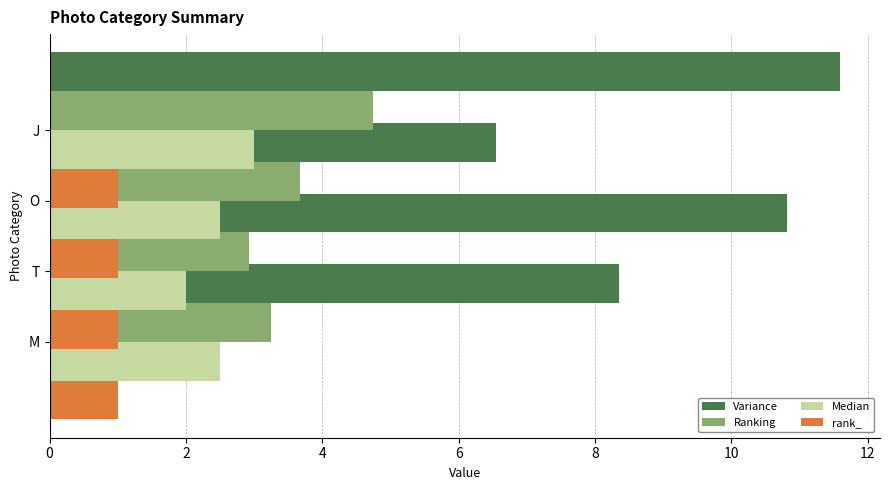

Is it true that Variance equals 11.6 at 6?

True